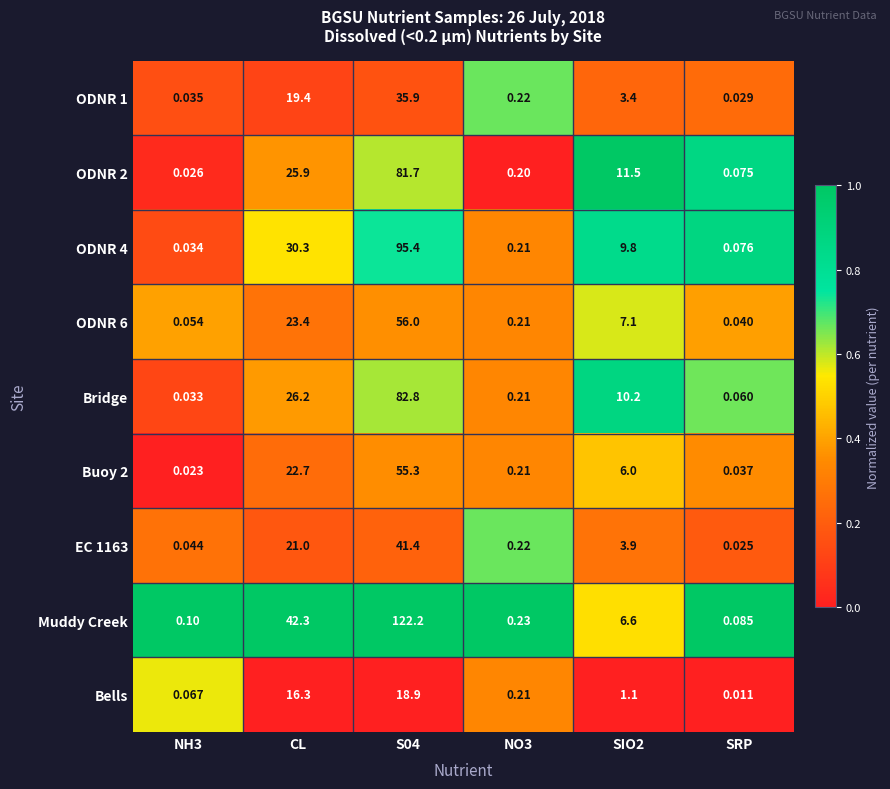

Which series has the largest total across all categories?

Muddy Creek